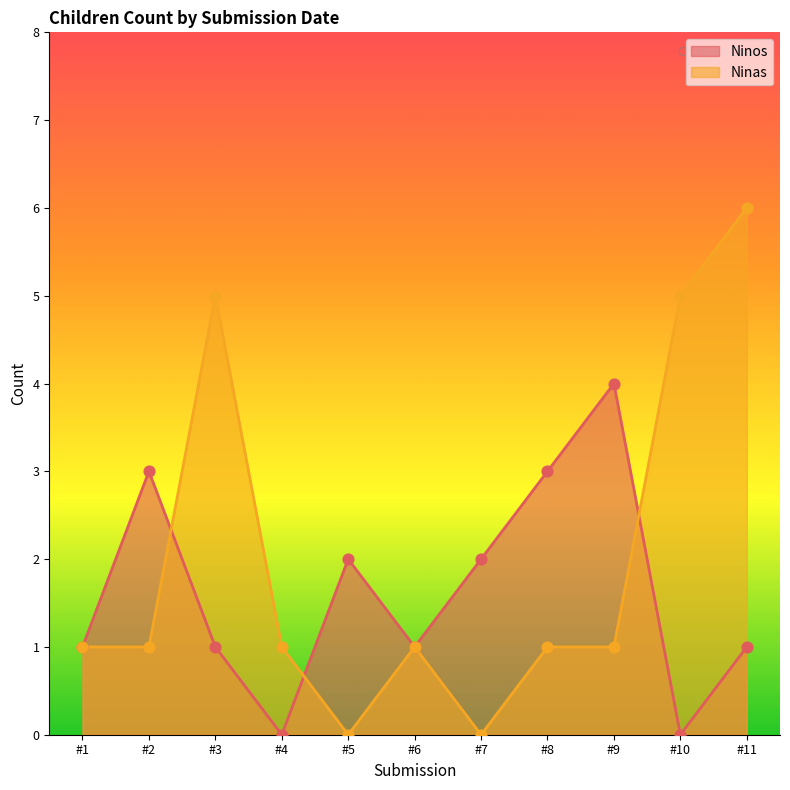

Which series reaches the minimum Y coordinate?

Ninos